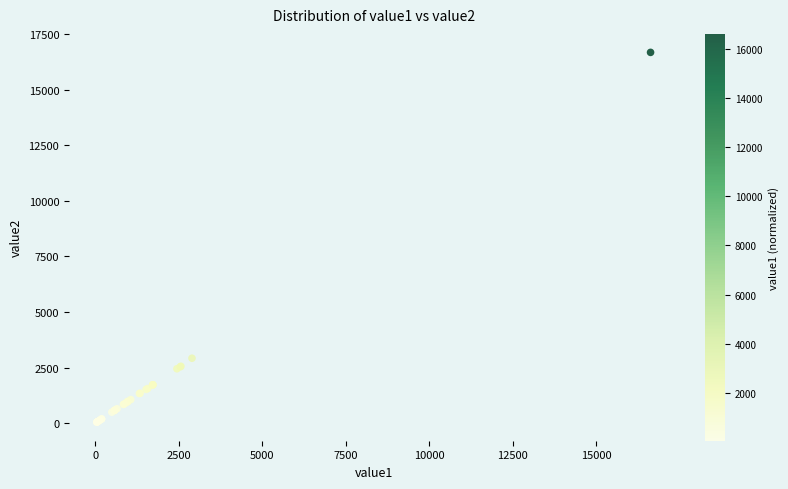

What Y value in the scatter plot is closest to 8358?

2921.0